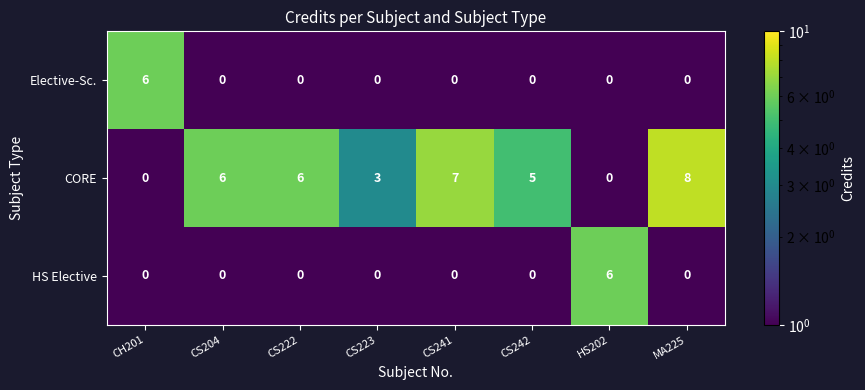

Which category has the highest value in the Elective-Sc. series?

CH201